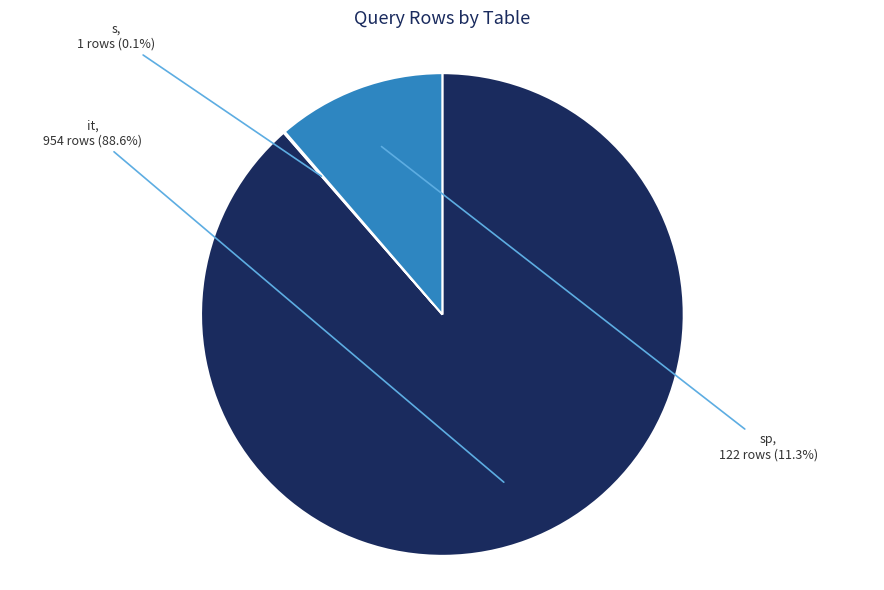

What percentage is the it slice, to the nearest percent?

89%